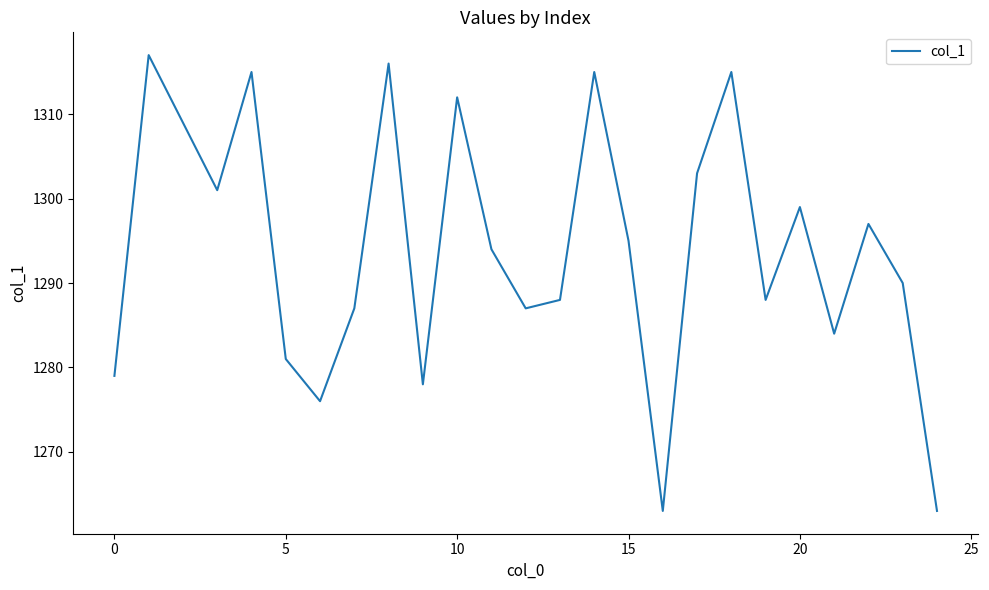

What is the minimum value shown in the chart?

1263